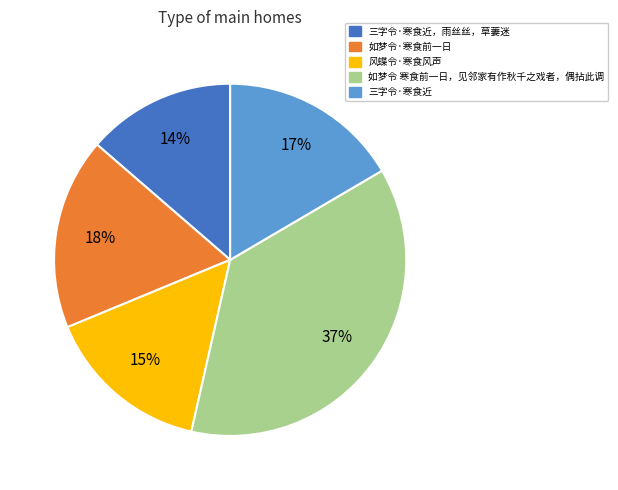

To the nearest percent, what percentage of the pie is 风蝶令·寒食风声?

15%